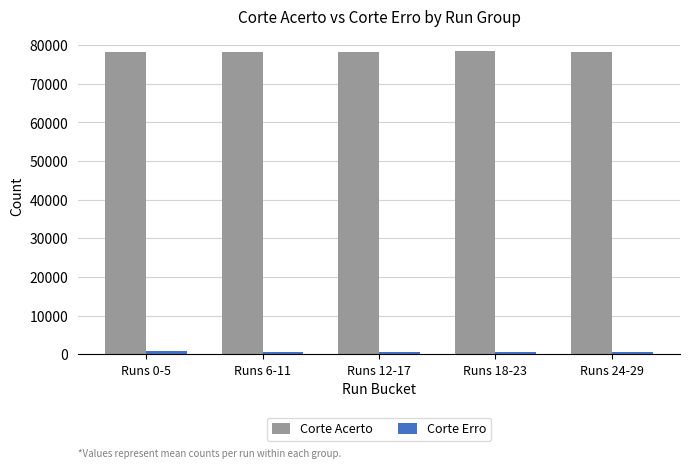

The value of Corte Acerto at Runs 0-5 is 78344.2. True or false?

True